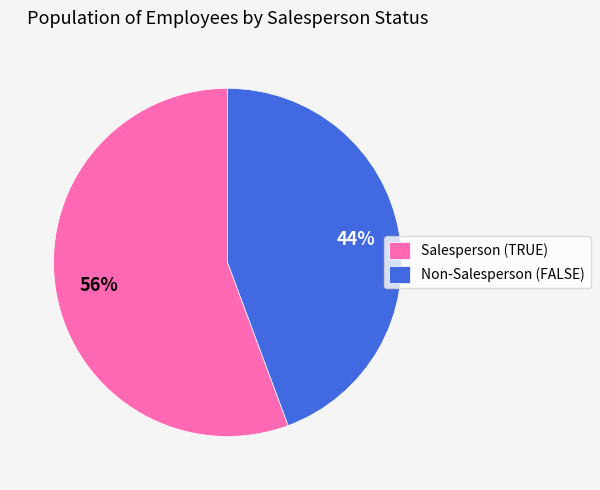

Combined, do Salesperson (TRUE) and Non-Salesperson (FALSE) account for over 50%?

Yes